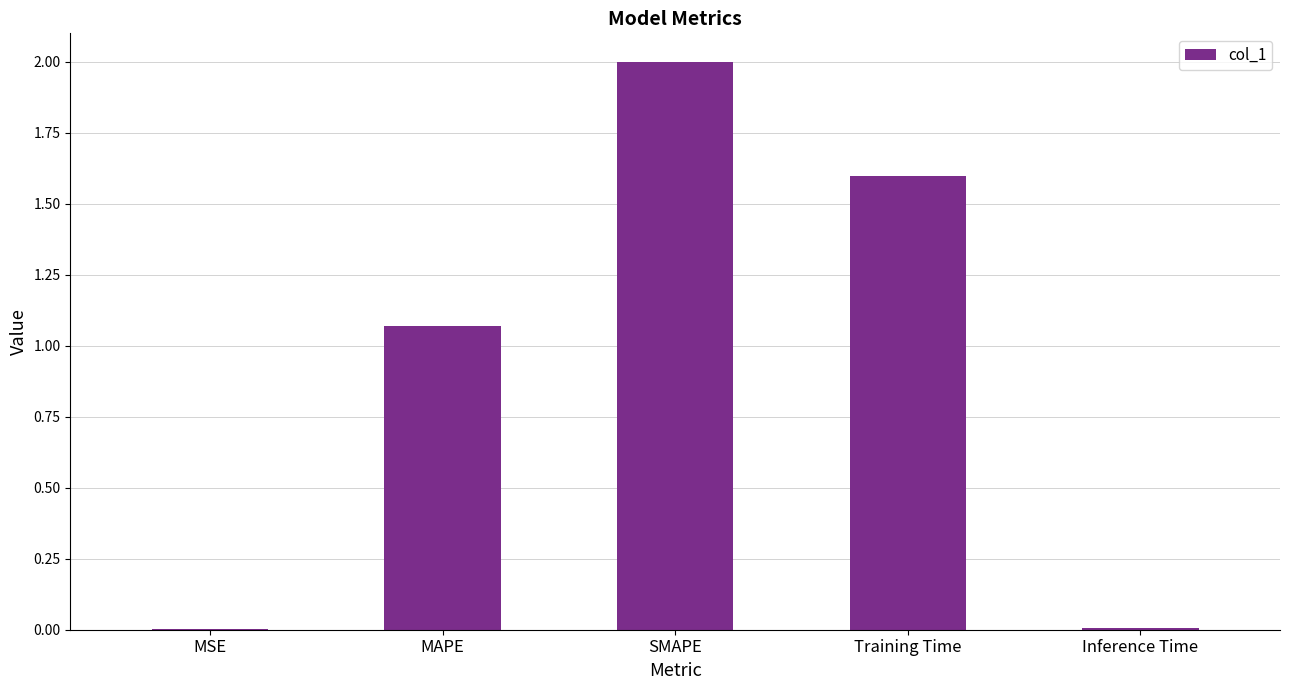

What is the sum of all values?

4.7